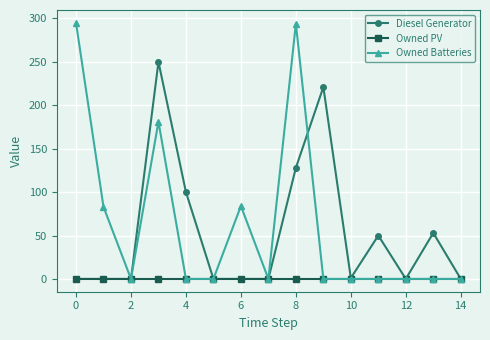

Does the chart display data point markers on the line(s)?

Yes